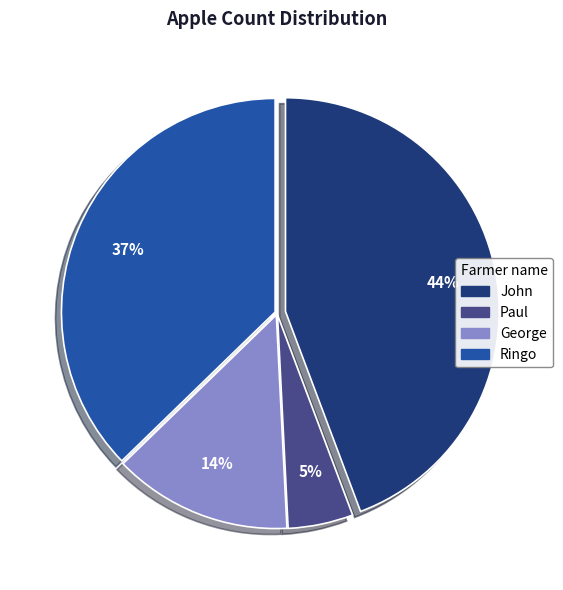

To the nearest percent, what is the difference between the Ringo and Paul slice percentages?

32%